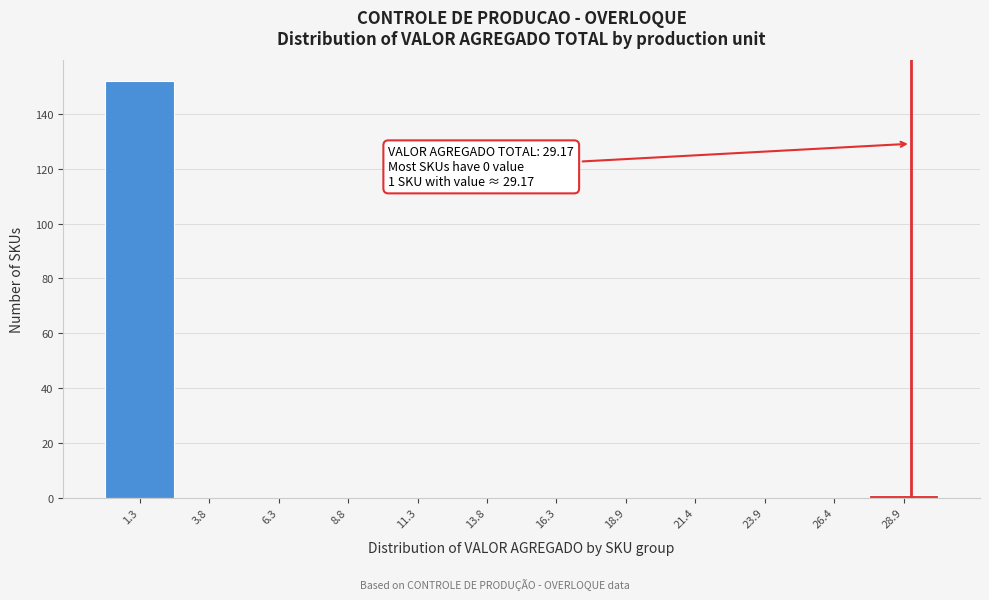

Which range on the x-axis has the tallest bar?

0.0 to 2.5